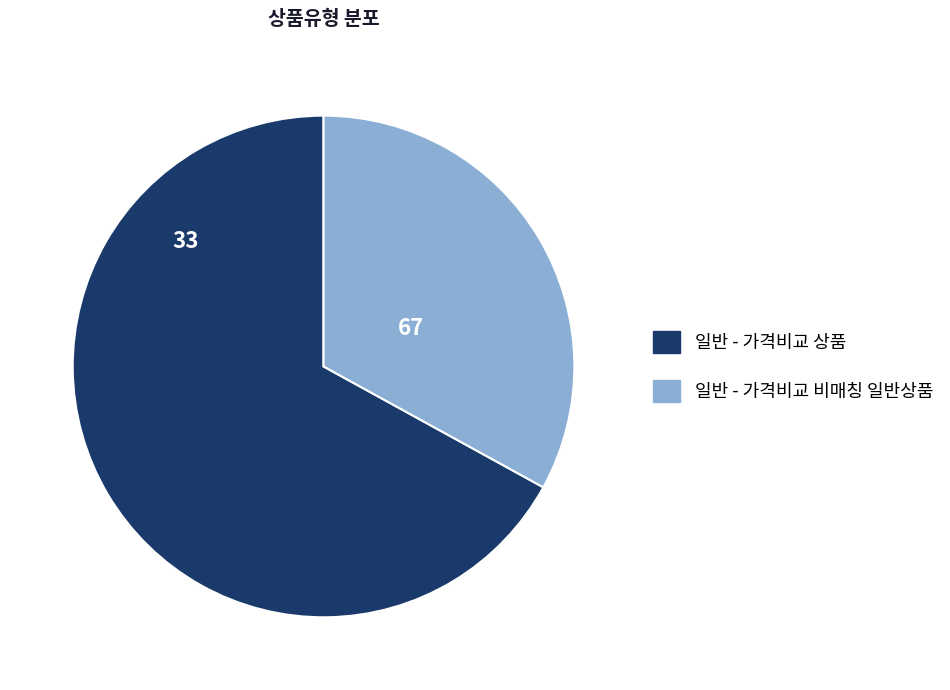

Which slice is the smallest?

일반 - 가격비교 비매칭 일반상품